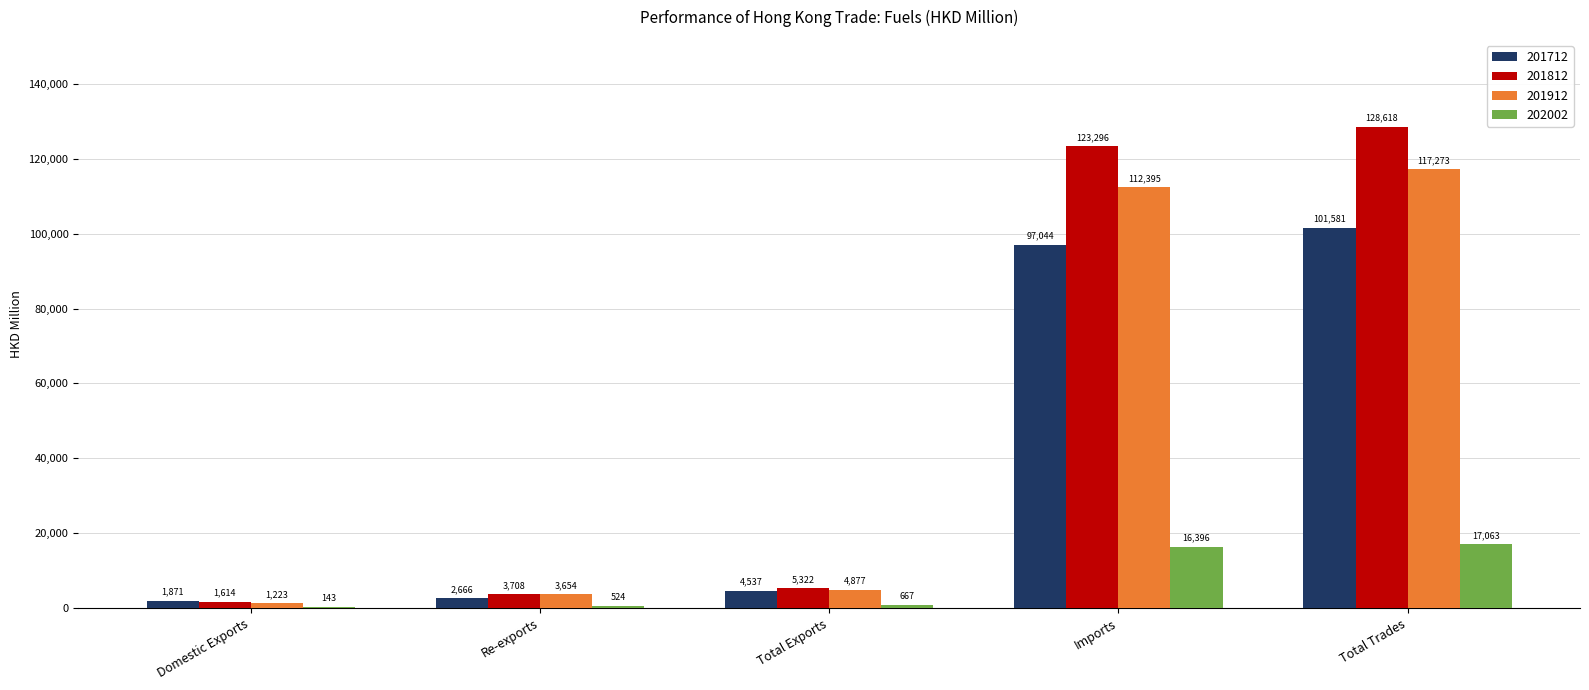

Which category has the highest value in the 201912 series?

Total Trades